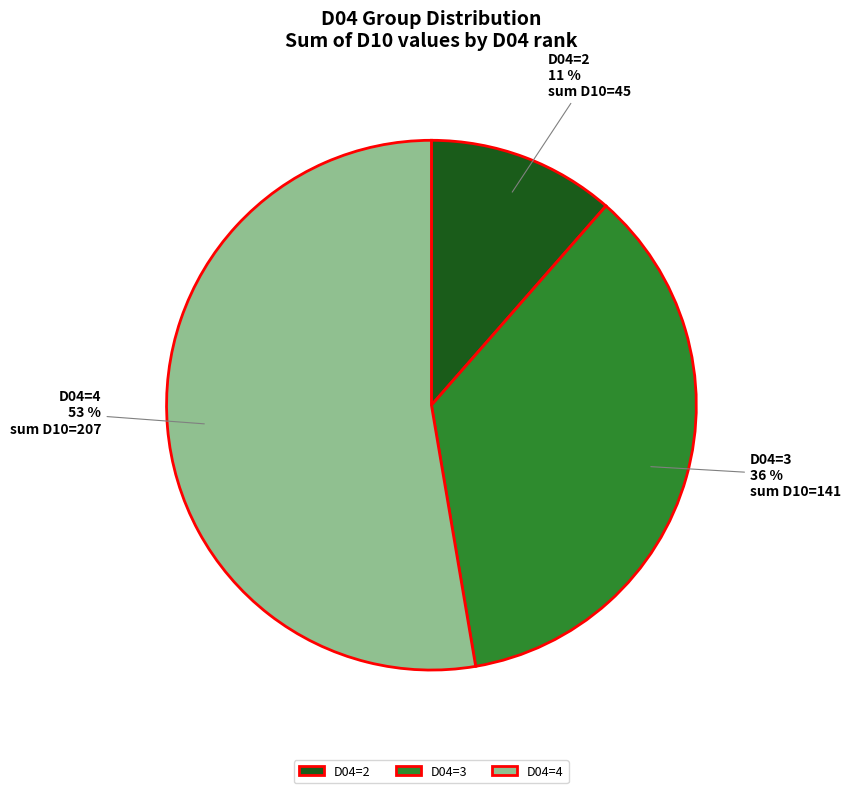

To the nearest percent, what percentage of the pie is D04=2?

11%